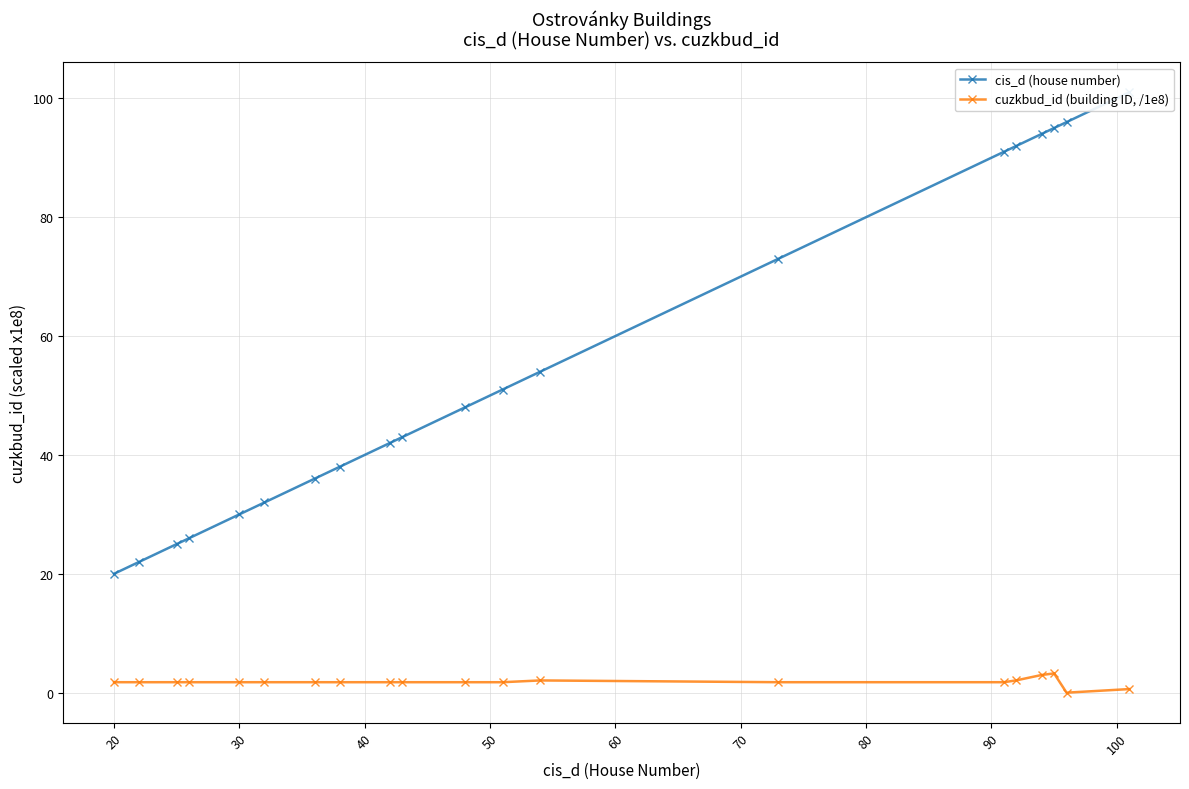

What is the highest value of the cuzkbud_id (building ID, /1e8) series?

3.2